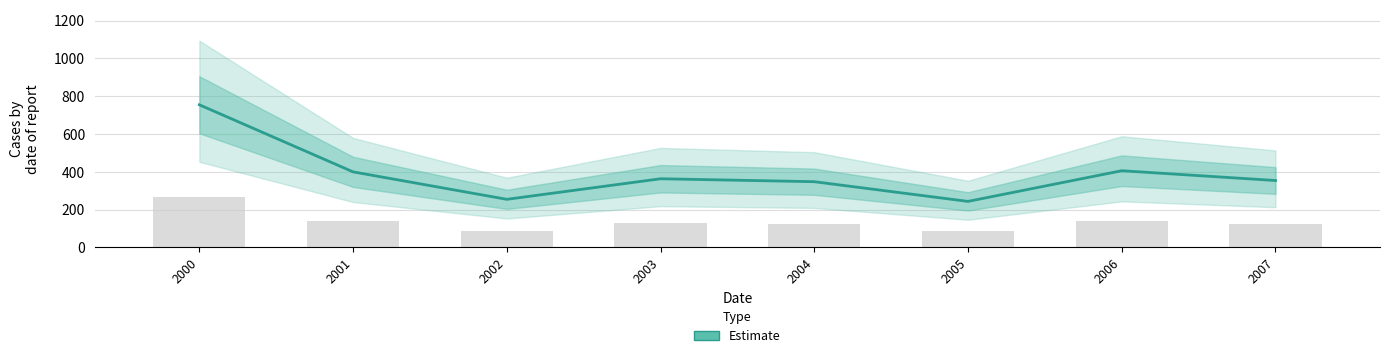

Is it true that the value at 2000 is 754.5?

True